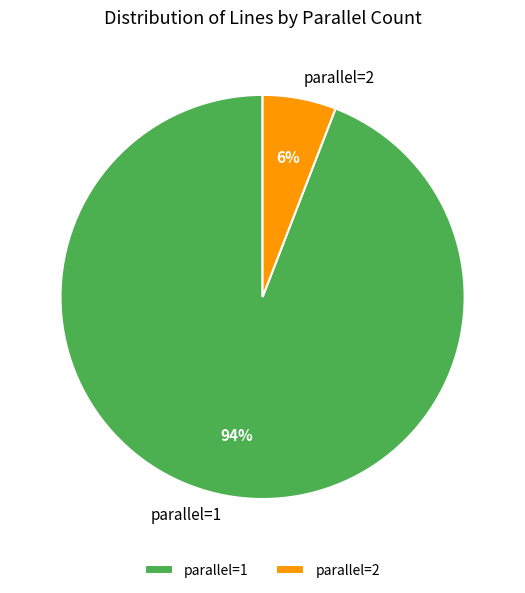

Which category has the smallest portion of the pie?

parallel=2